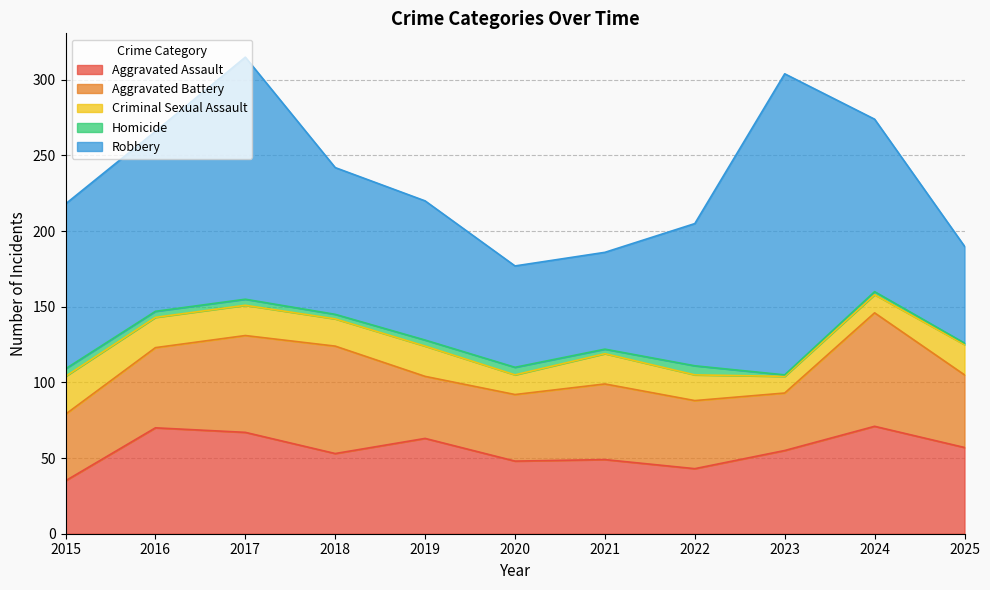

True or false: Aggravated Assault and Homicide cross at least once.

False